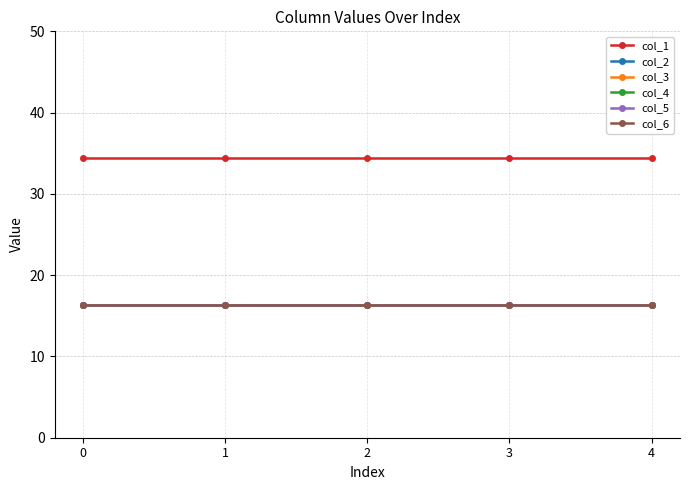

What is the difference between the highest and lowest values at 3?

18.0